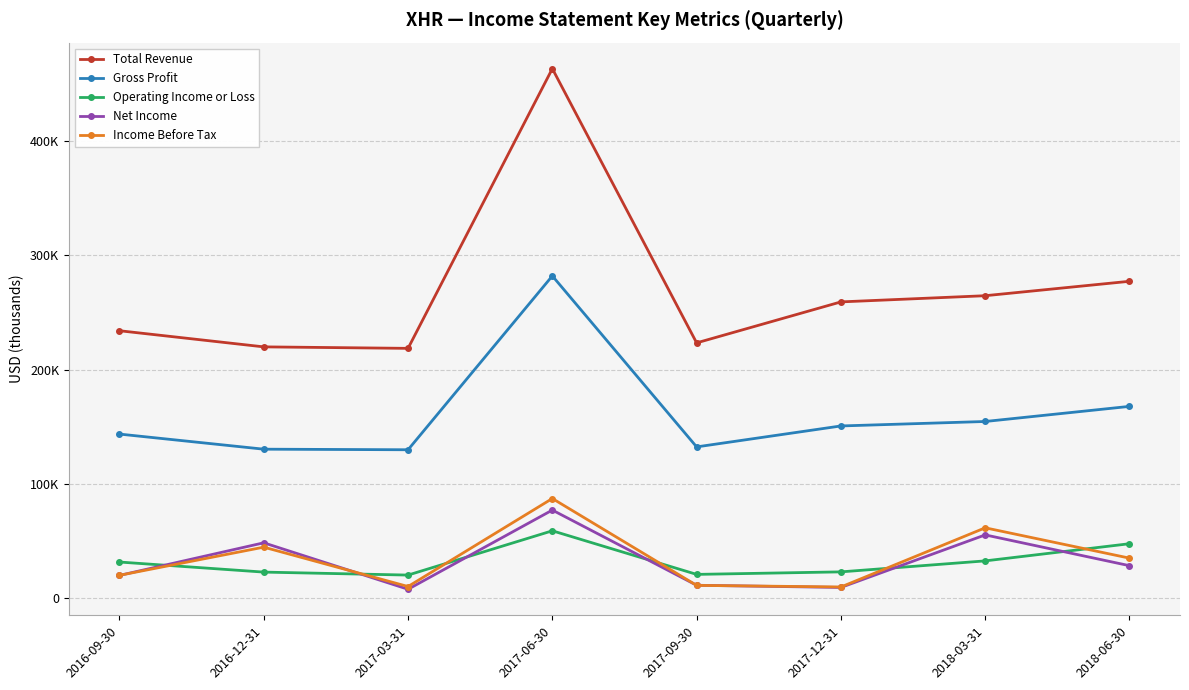

Reading left to right, transcribe all the data shown in this chart.

Total Revenue: 233900	219800	218500	462900	223300	259100	264500	277100
Gross Profit: 143600	130400	129900	281800	132400	150700	154600	167800
Operating Income or Loss: 31800	23000	20400	59100	21000	23200	32800	47800
Net Income: 20100	48600	8000	77200	11500	9600	55500	28600
Income Before Tax: 20200	44800	10400	87300	11400	10000	61700	35200